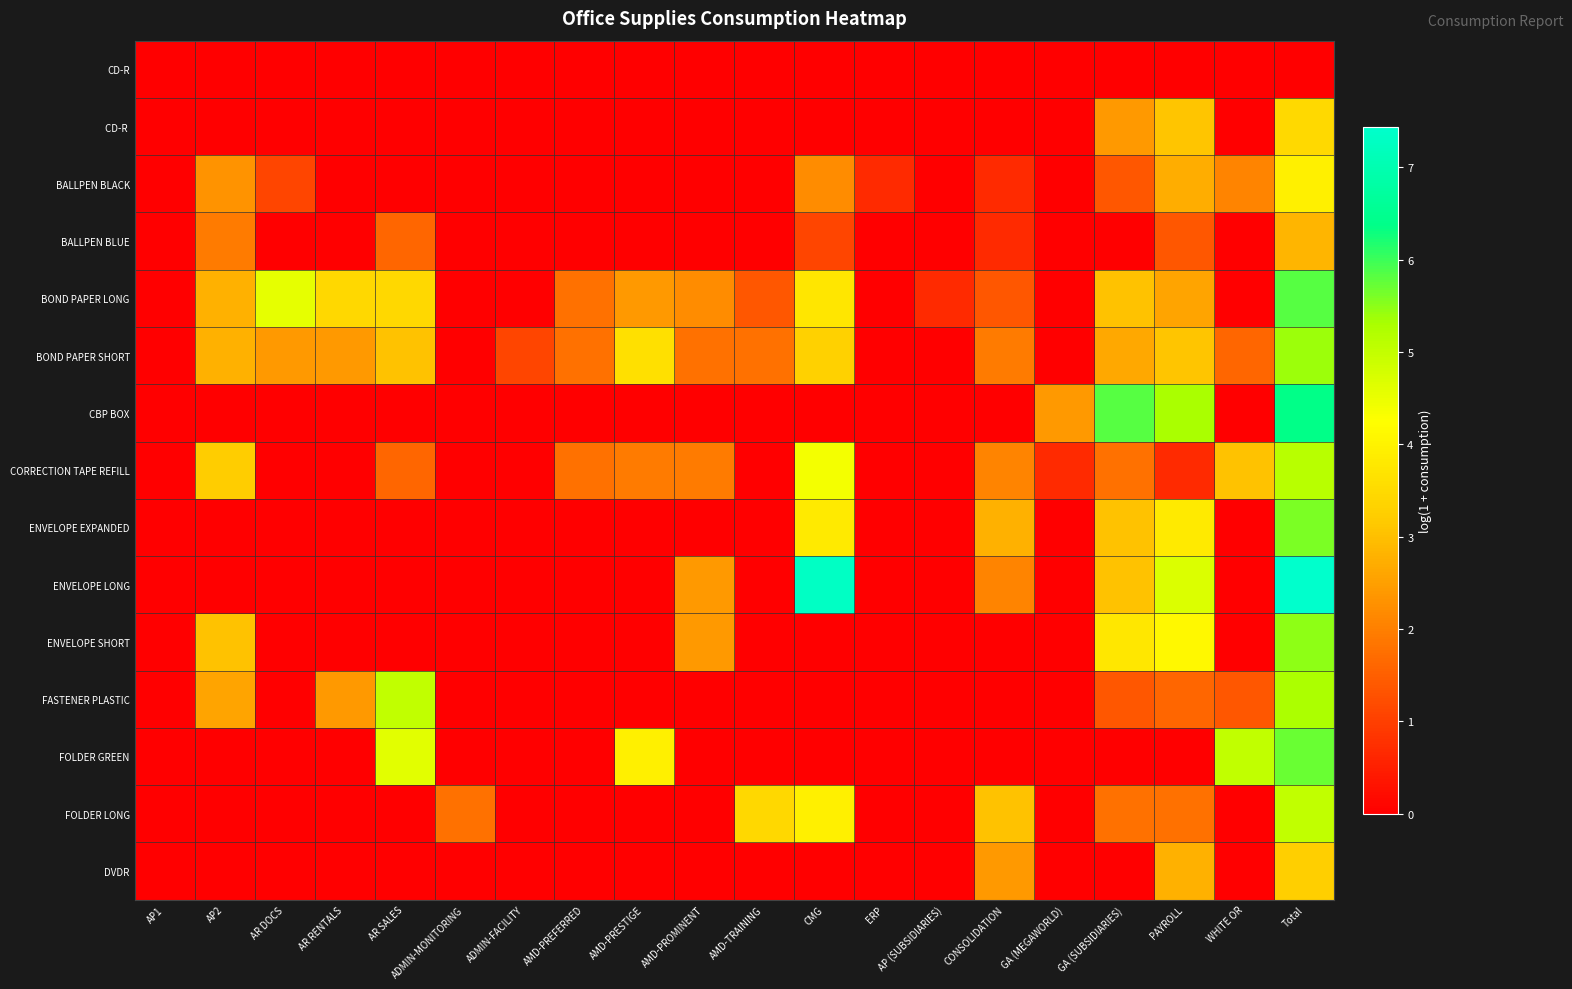

At which category is the sum across all series the highest?

Total